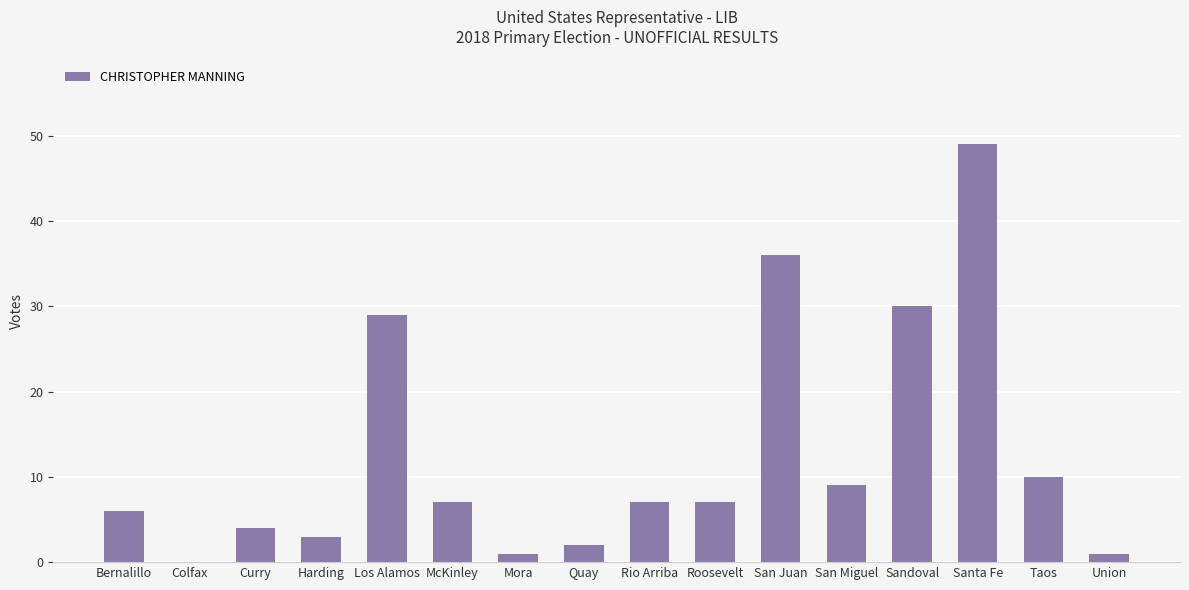

How many values are above zero?

15